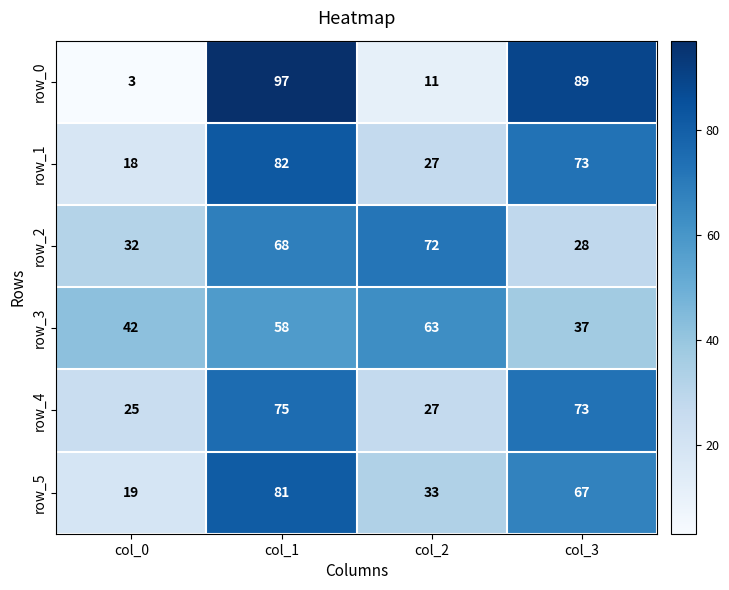

What is the spread (max minus min) of values at col_3?

61